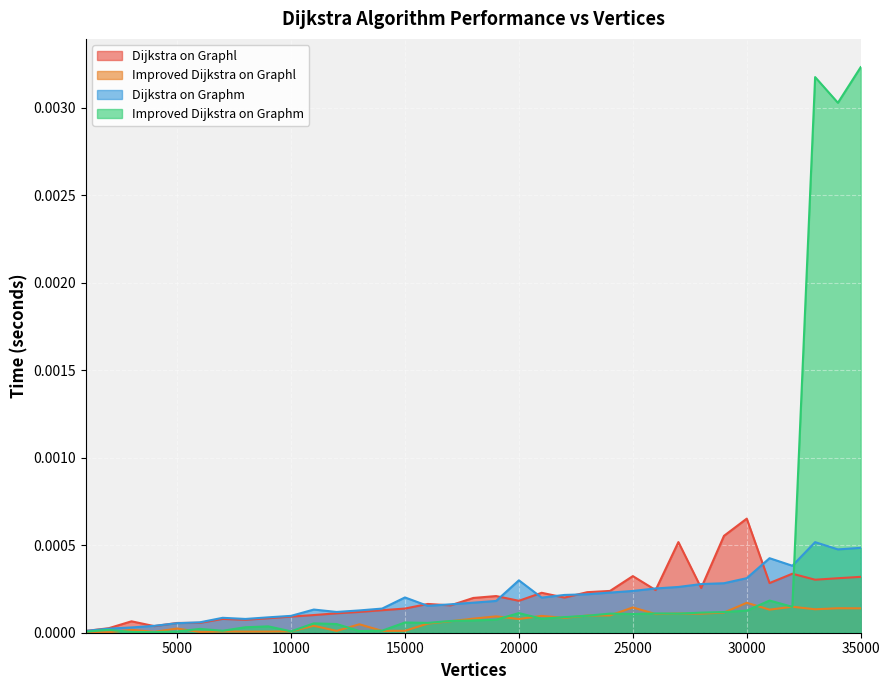

The value of Improved Dijkstra on Graphl at 12000 is 0.0. True or false?

False